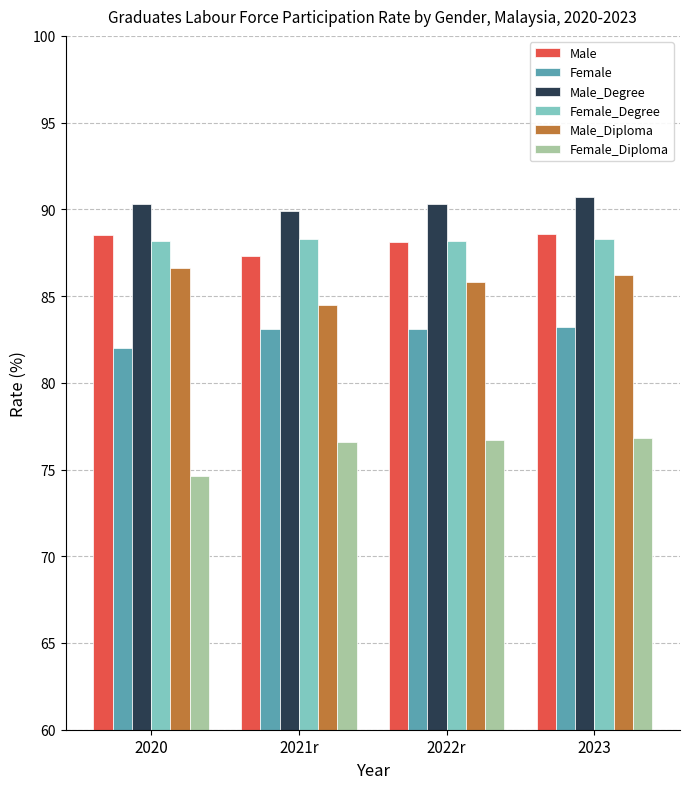

What is the minimum value for Female?

82.0